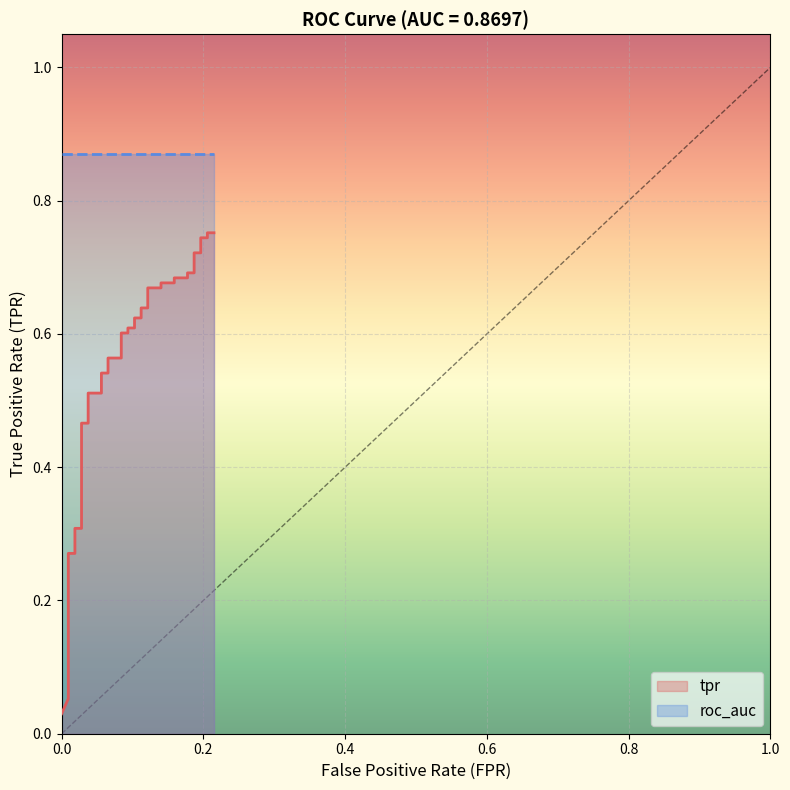

Reading left to right, what are all the values shown in this chart?

0.0	0.1	0.1	0.1	0.1	0.1	0.3	0.3	0.3	0.3	0.5	0.5	0.5	0.5	0.5	0.5	0.6	0.6	0.6	0.6	0.6	0.6	0.6	0.6	0.6	0.6	0.7	0.7	0.7	0.7	0.7	0.7	0.7	0.7	0.7	0.7	0.7	0.7	0.8	0.8